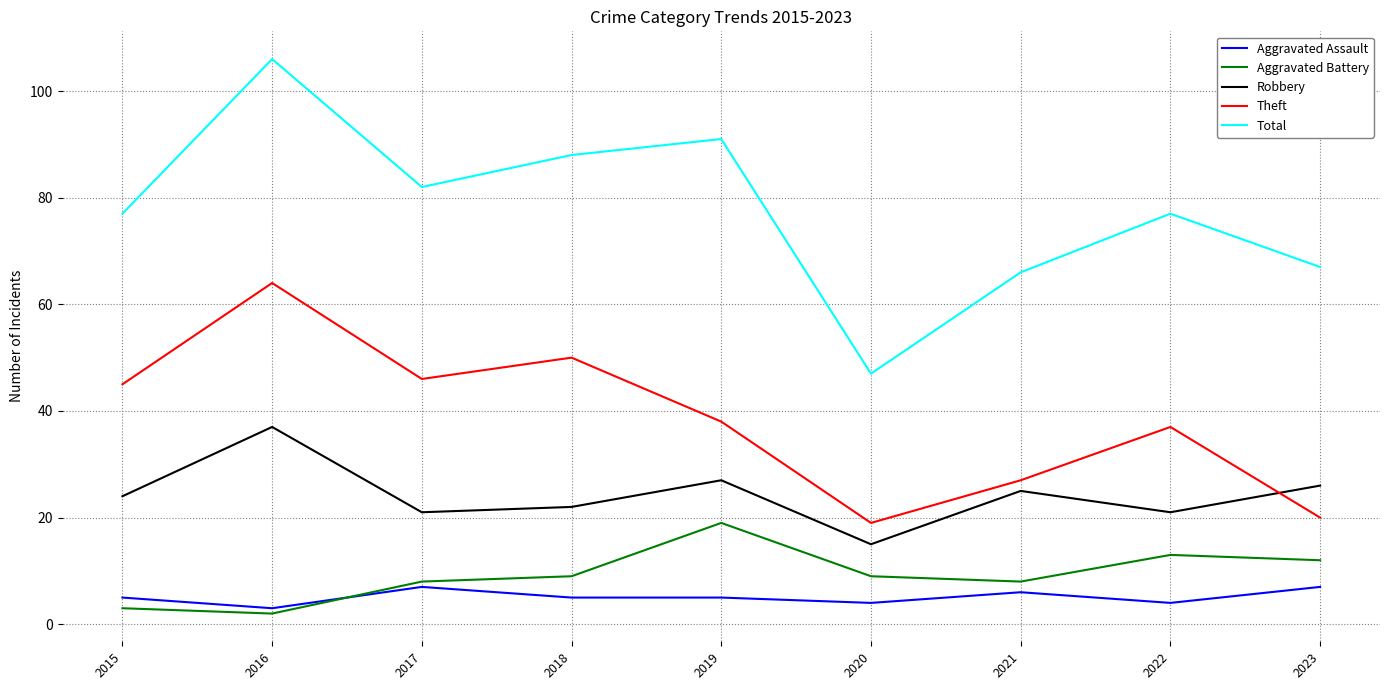

At which category does the chart reach its peak across all series?

2016